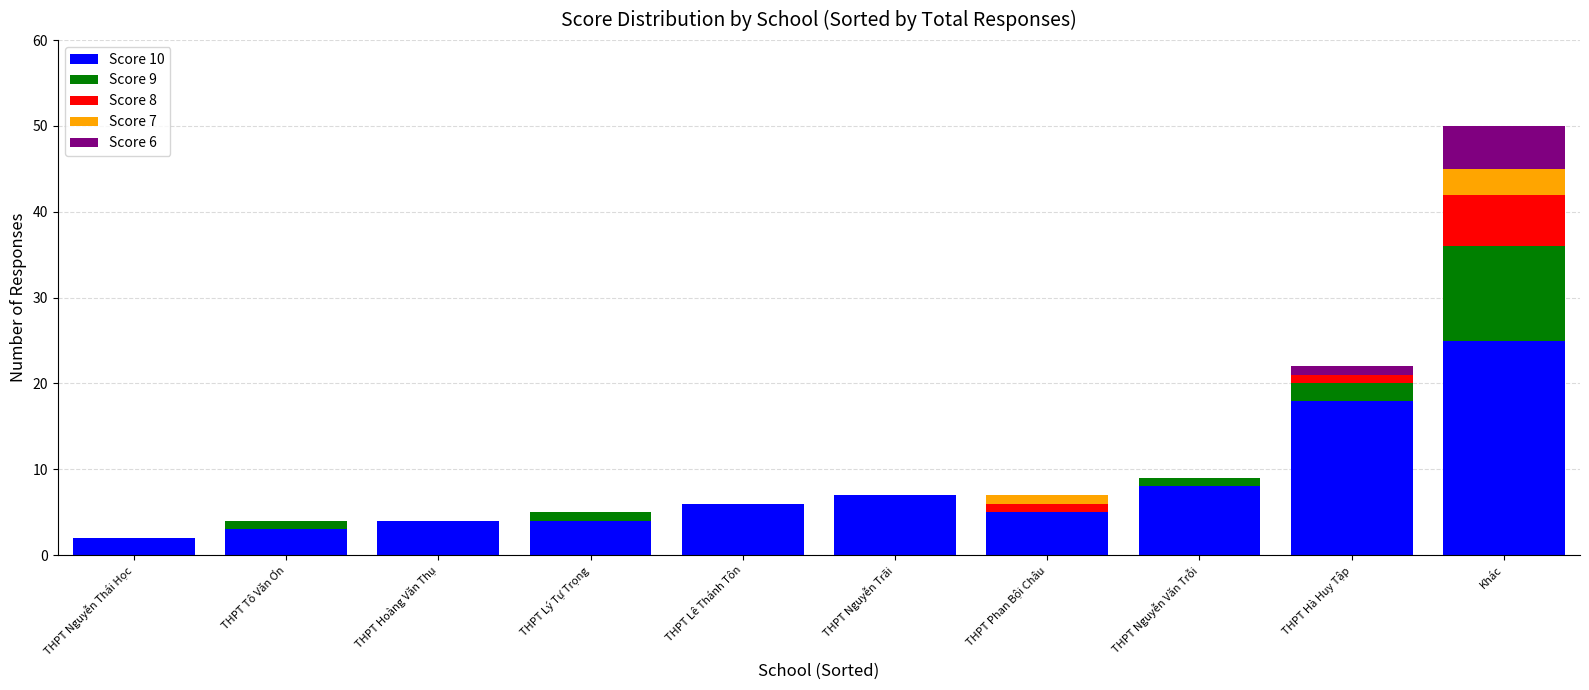

What is the sum of all Score 10 values?

82